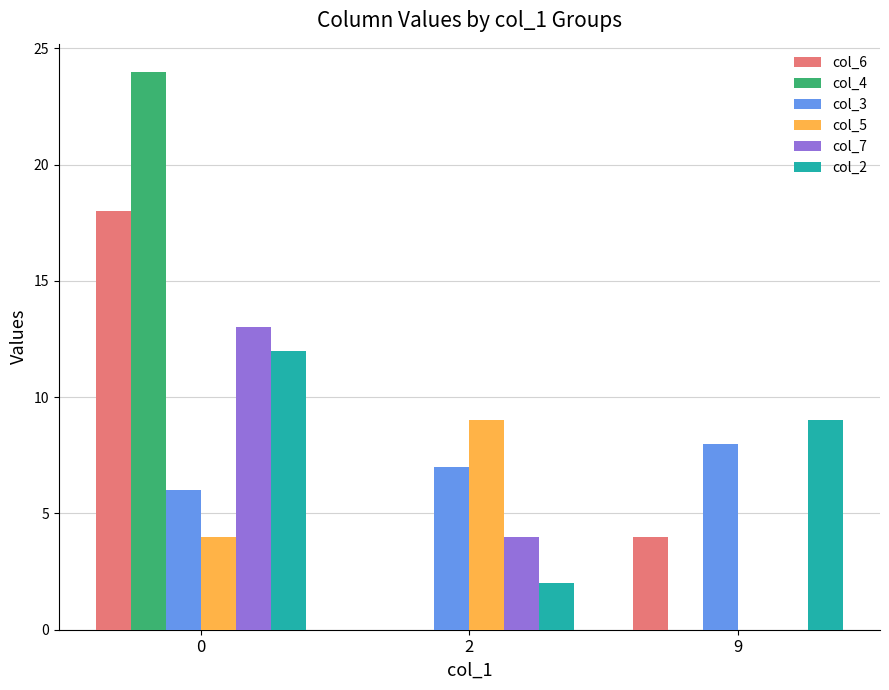

What is the maximum value for col_3?

8